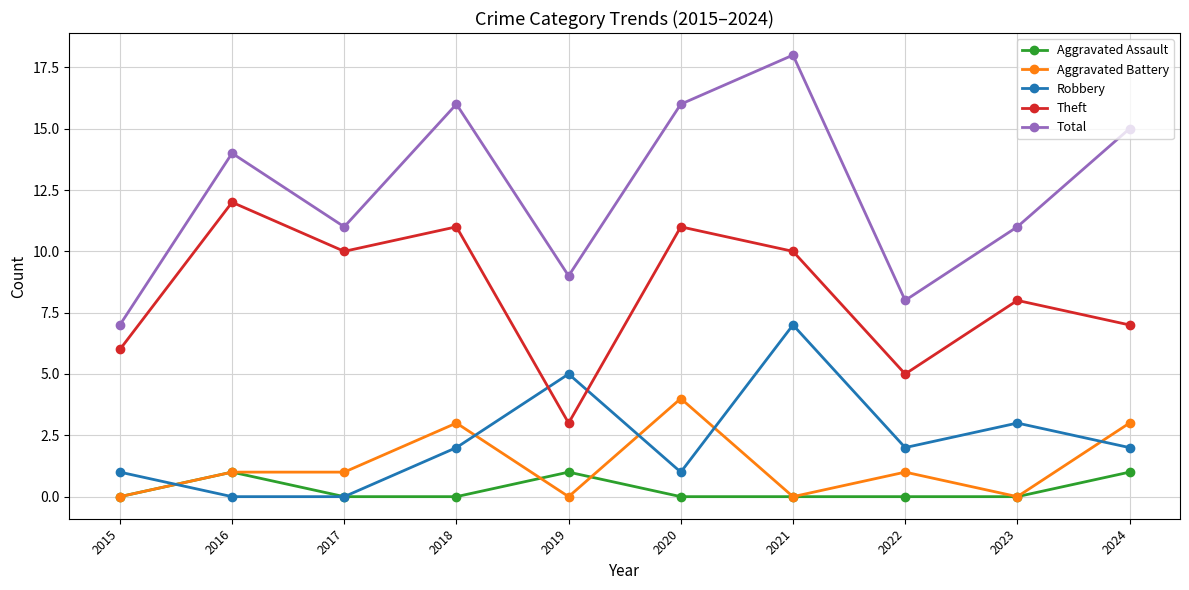

In Theft, how many points are lower than both neighbors (excluding endpoints)?

3